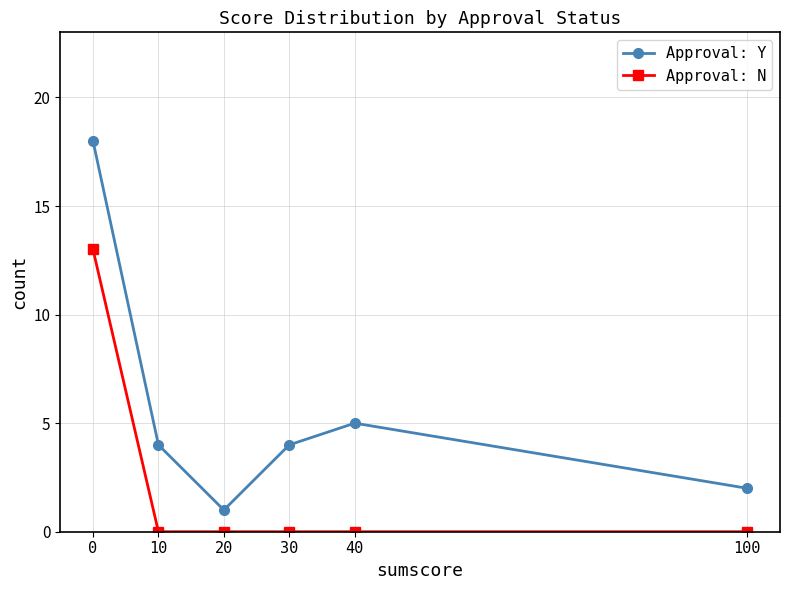

Reading right to left, extract all data points from this chart.

Approval: Y: 100=2	40=5	30=4	20=1	10=4	0=18
Approval: N: 100=0	40=0	30=0	20=0	10=0	0=13